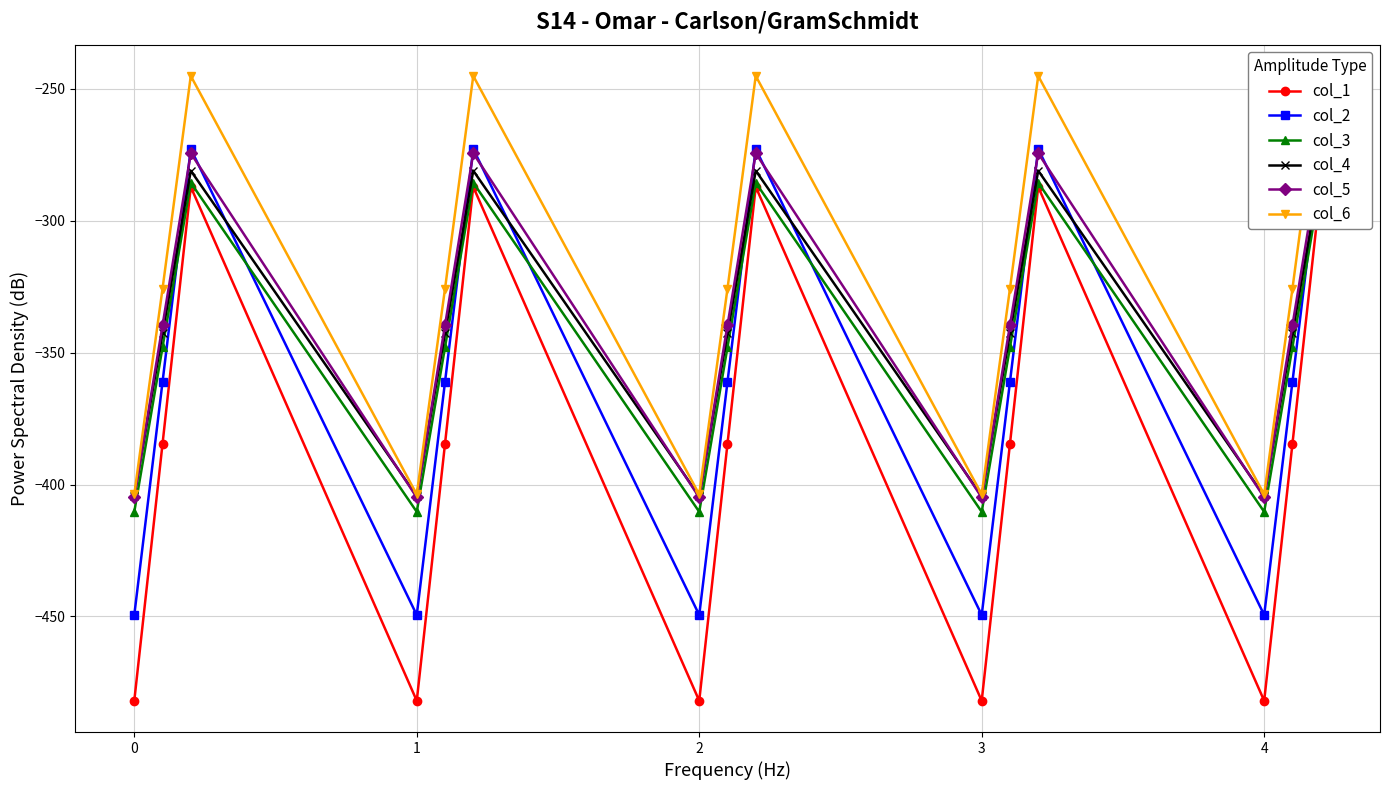

How many interior local valleys does the col_4 series have?

4